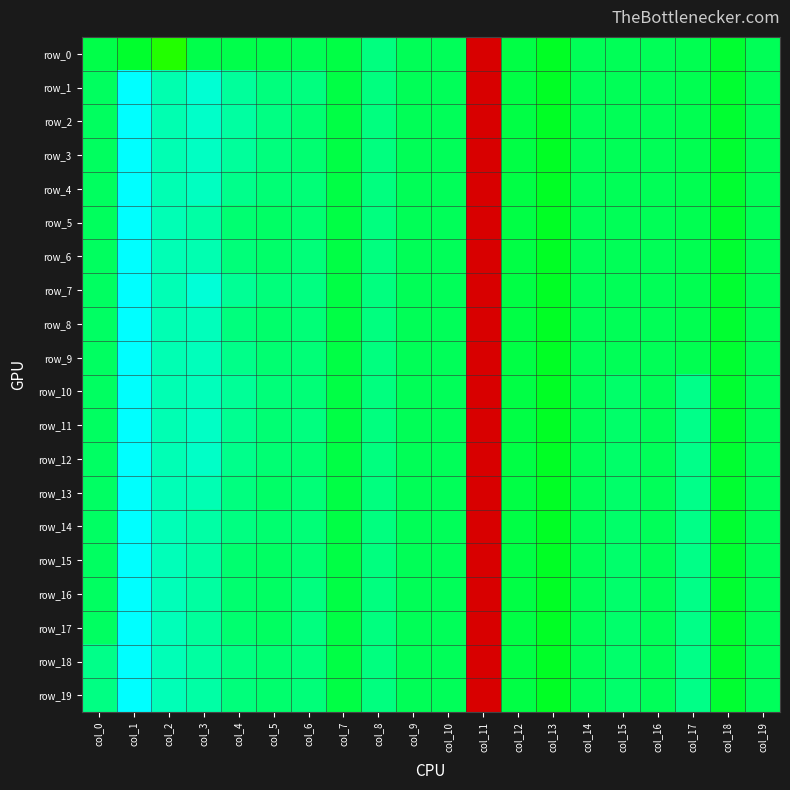

At which category is the sum across all series the highest?

col_1